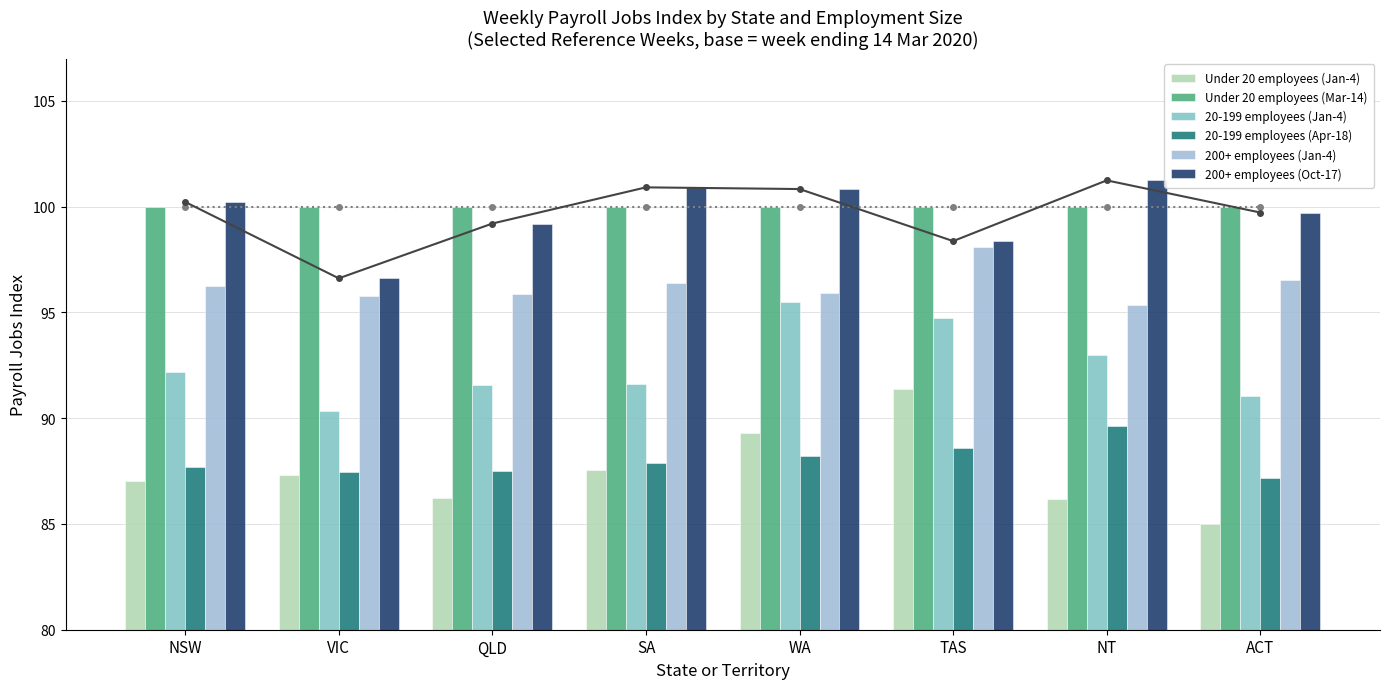

What is the sum of the 20-199 employees (Jan-4) values at NT and VIC?

183.3